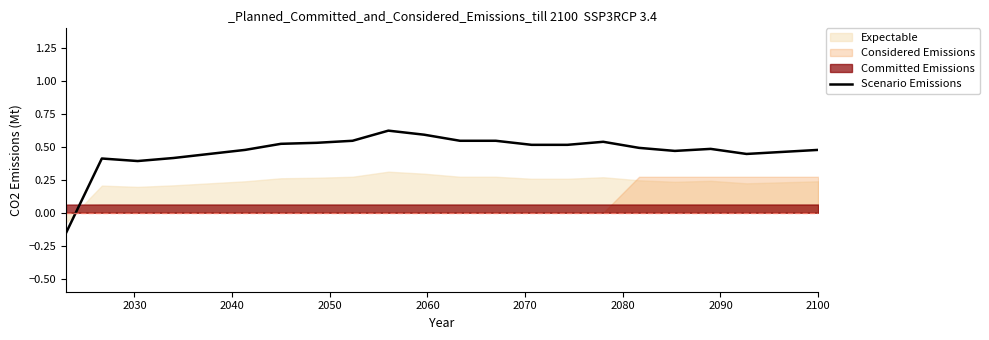

What is the maximum value shown in the chart?

0.6